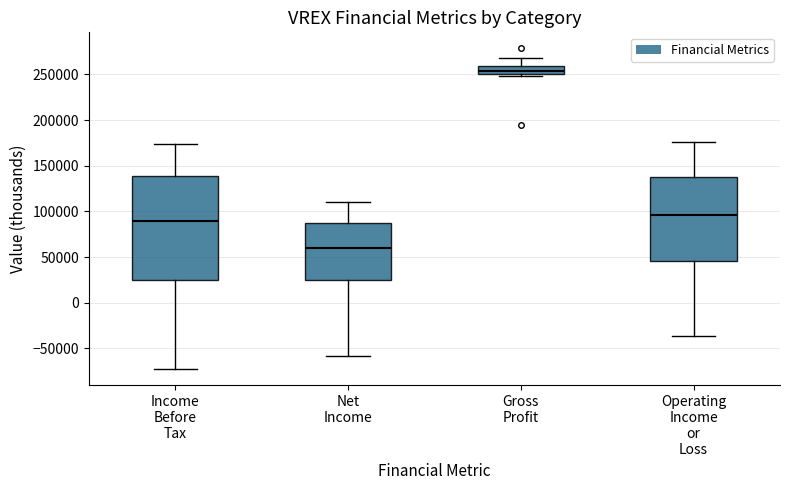

Reading left to right, transcribe this box plot: for each box, give where its median line is, the range the box spans, and where its two whiskers end, as read against the y-axis. The values are not printed on the chart, so give them approximately, as read against the axis.

Income Before Tax: median 90000, box 25000 to 140000, whiskers -75000 to 175000
Net Income: median 60000, box 25000 to 85000, whiskers -60000 to 110000
Gross Profit: median 255000, box 250000 to 260000, whiskers 250000 (just below the box's lower edge) to 270000
Operating Income or Loss: median 95000, box 45000 to 140000, whiskers -35000 to 175000